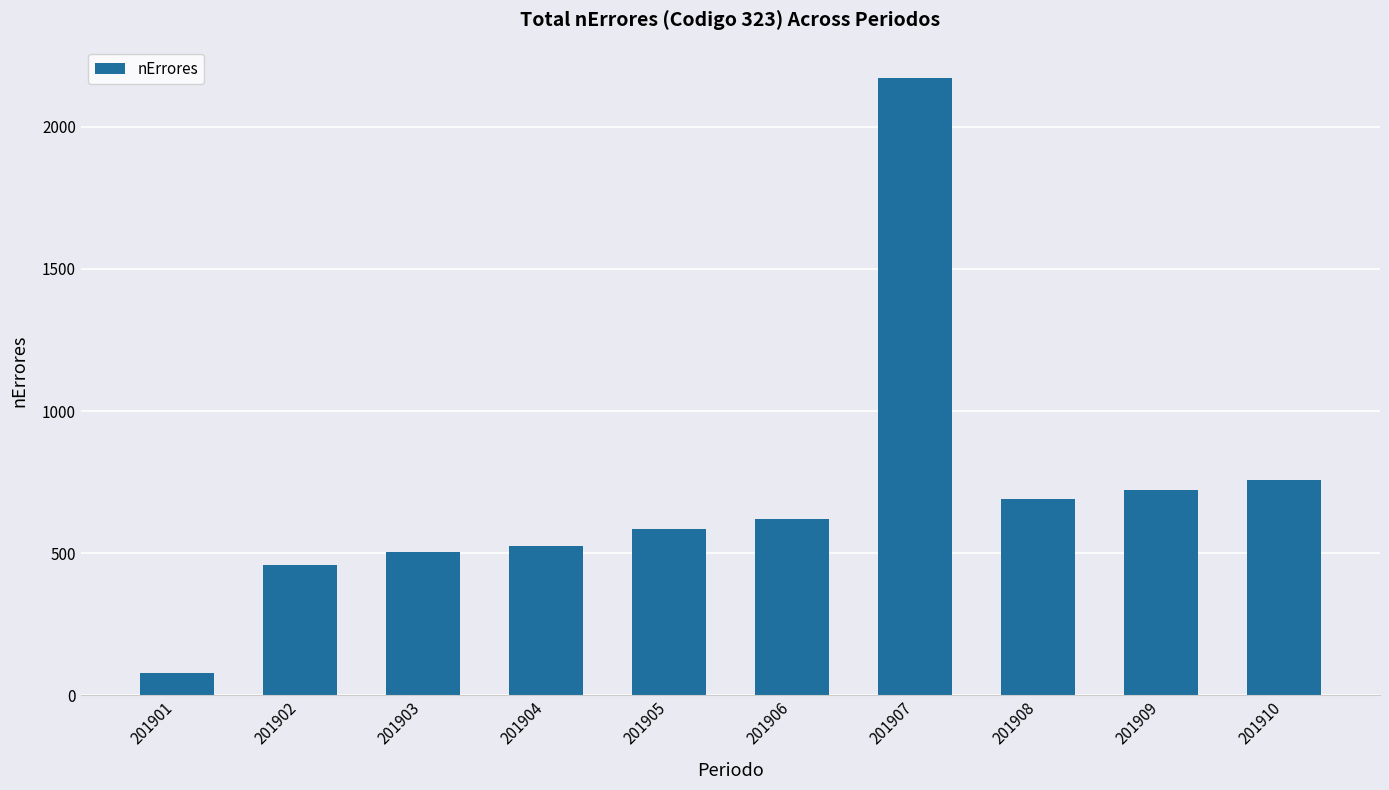

Reading left to right, what are all the values shown in this chart?

77	459	504	526	584	619	2173	689	721	756